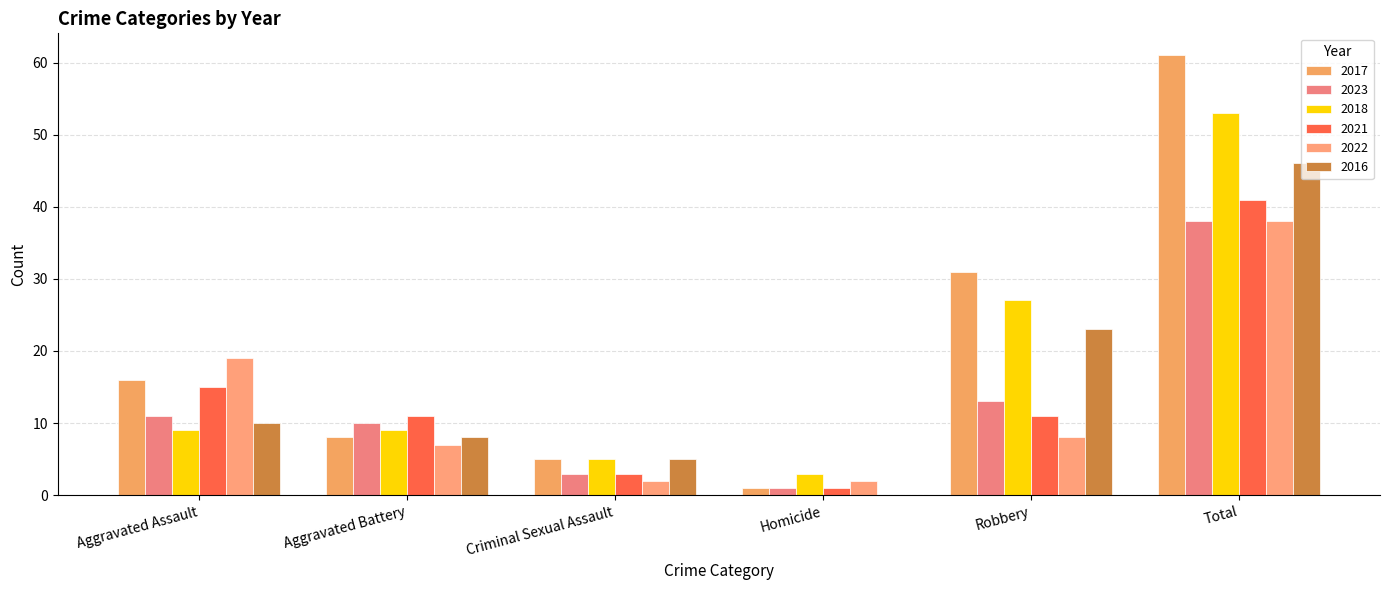

What is the difference between the 2022 values at Aggravated Assault and Aggravated Battery?

12